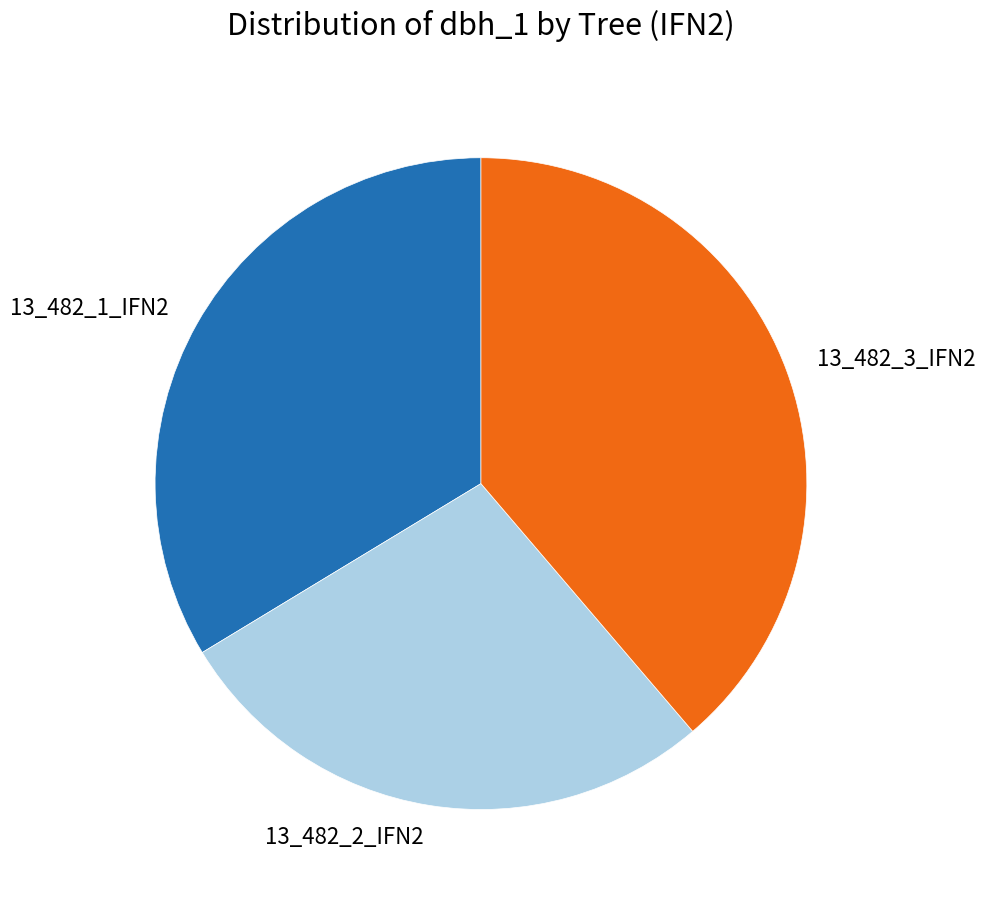

Which slice is the largest?

13_482_3_IFN2